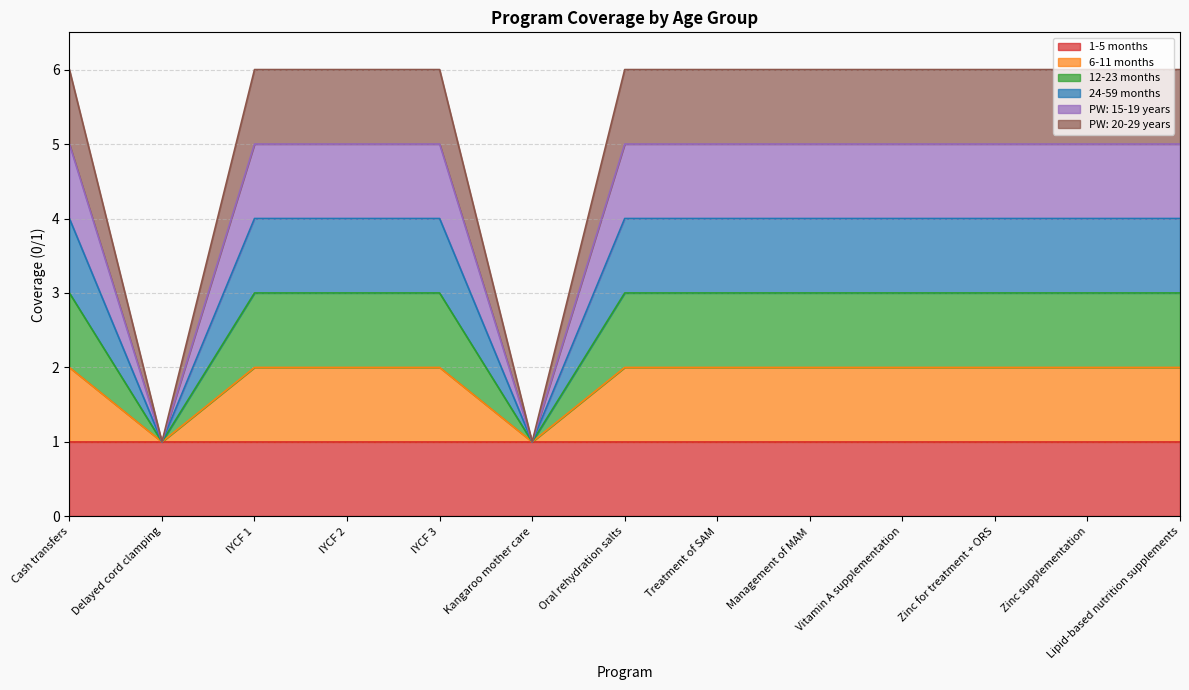

True or false: PW: 20-29 years and 6-11 months intersect in this chart.

False